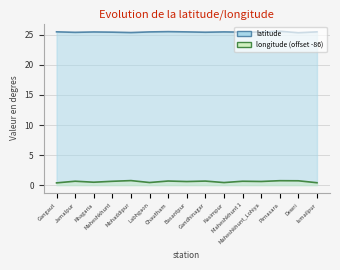

The latitude series shows 11.2 at Pirnasara. True or false?

False